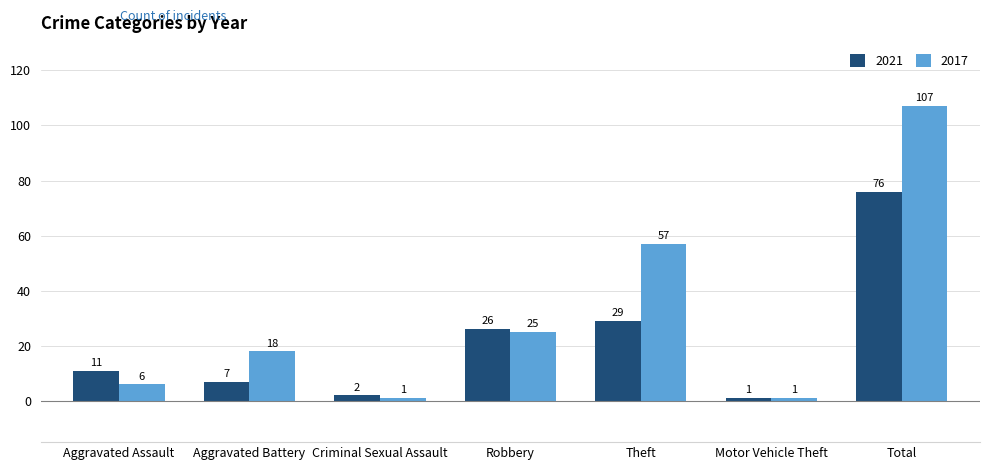

List the series in order of their peak value, lowest first.

2021, 2017